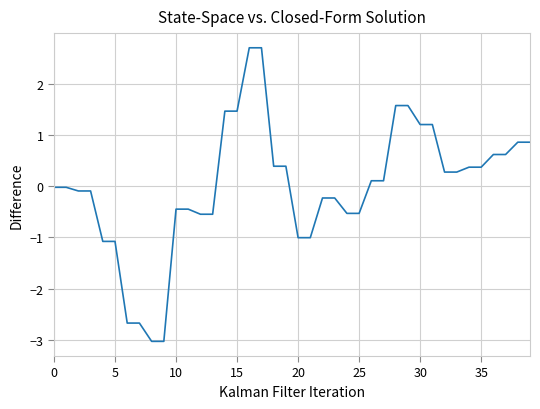

What is the minimum value shown in the chart?

-3.0